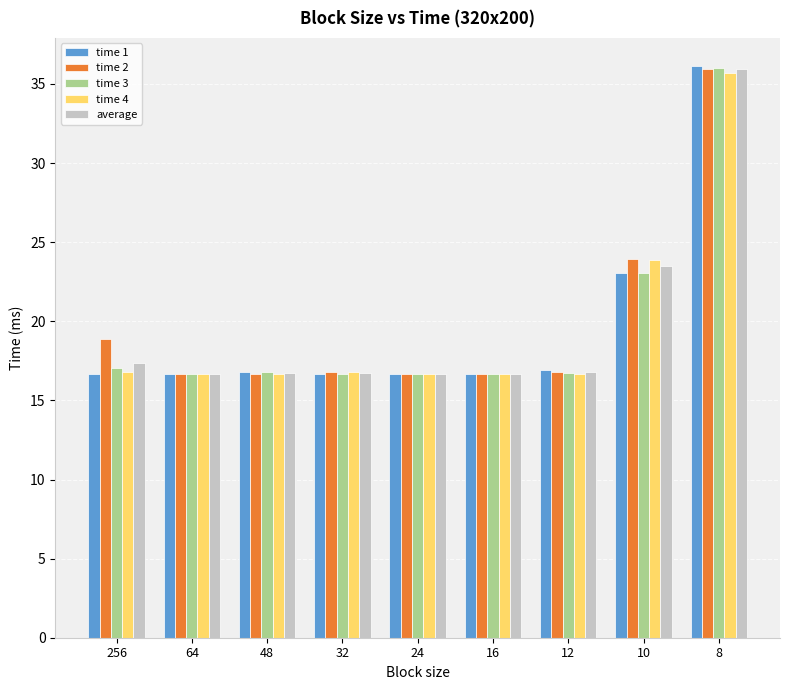

Count the number of data series in this chart.

5